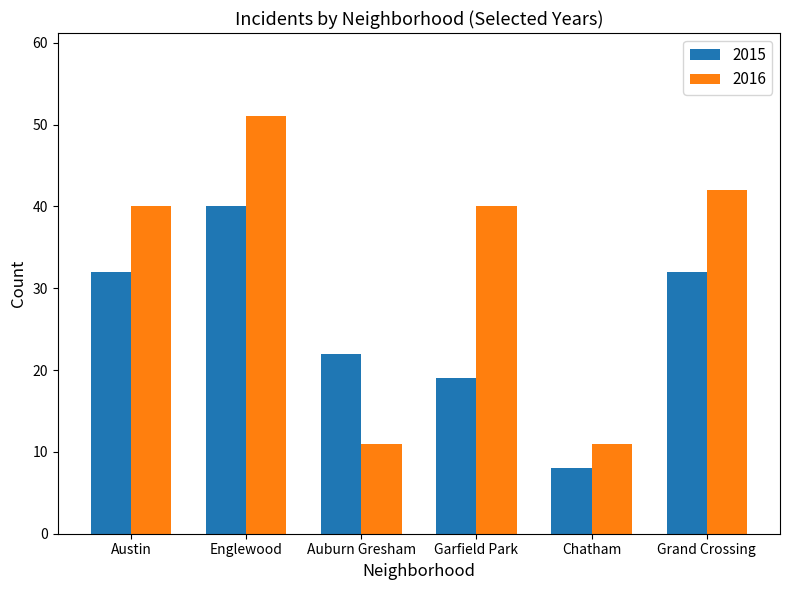

What is the approximate value of 2015 at Chatham?

8